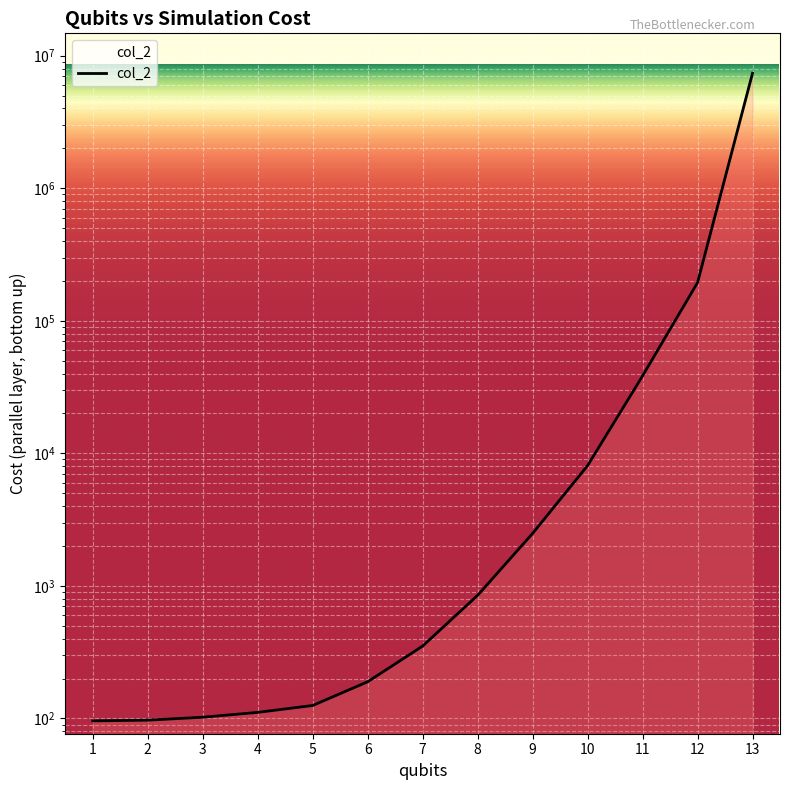

Reading right to left, transcribe all the data shown in this chart.

13=7372320.0	12=193984.0	11=38360.2	10=8073.7	9=2486.7	8=848.3	7=351.5	6=189.1	5=125.2	4=111.1	3=102.1	2=97.0	1=95.9